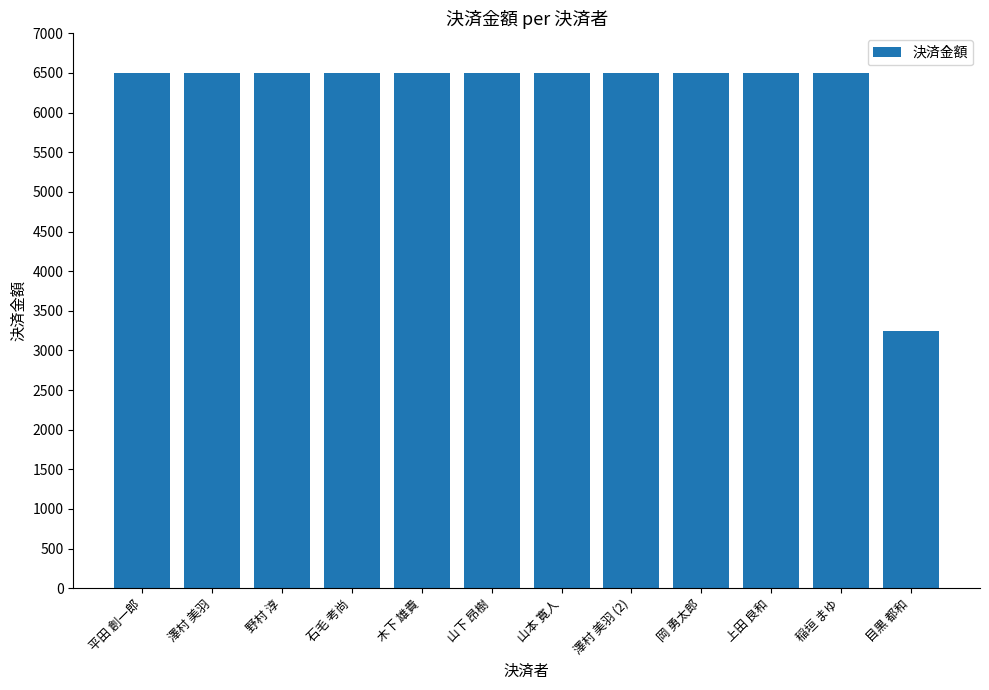

Read the value at 岡 勇太郎, to the nearest 10.

6500